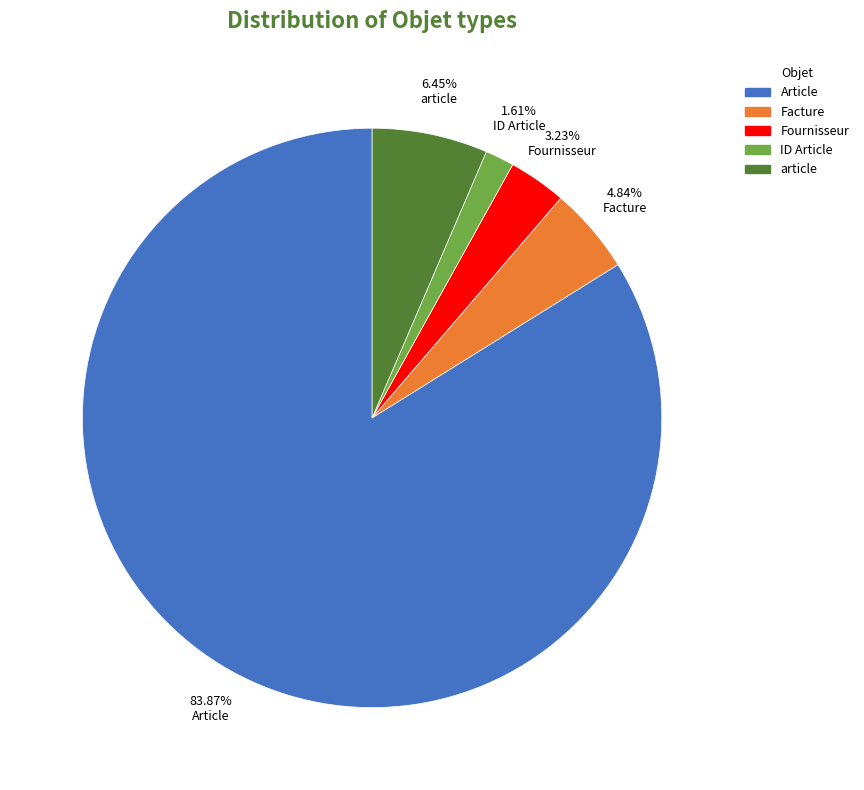

Which category has the biggest portion of the pie?

Article